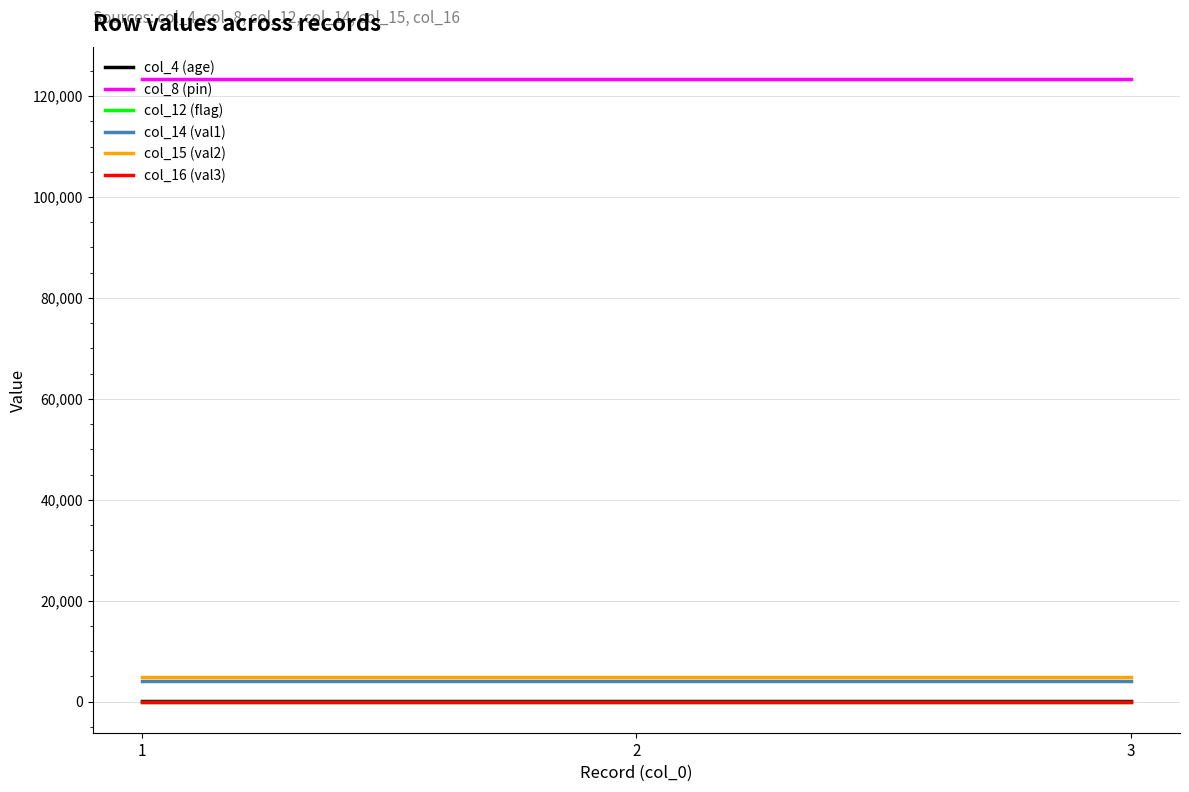

What is the average value of the col_14 (val1) series?

4000